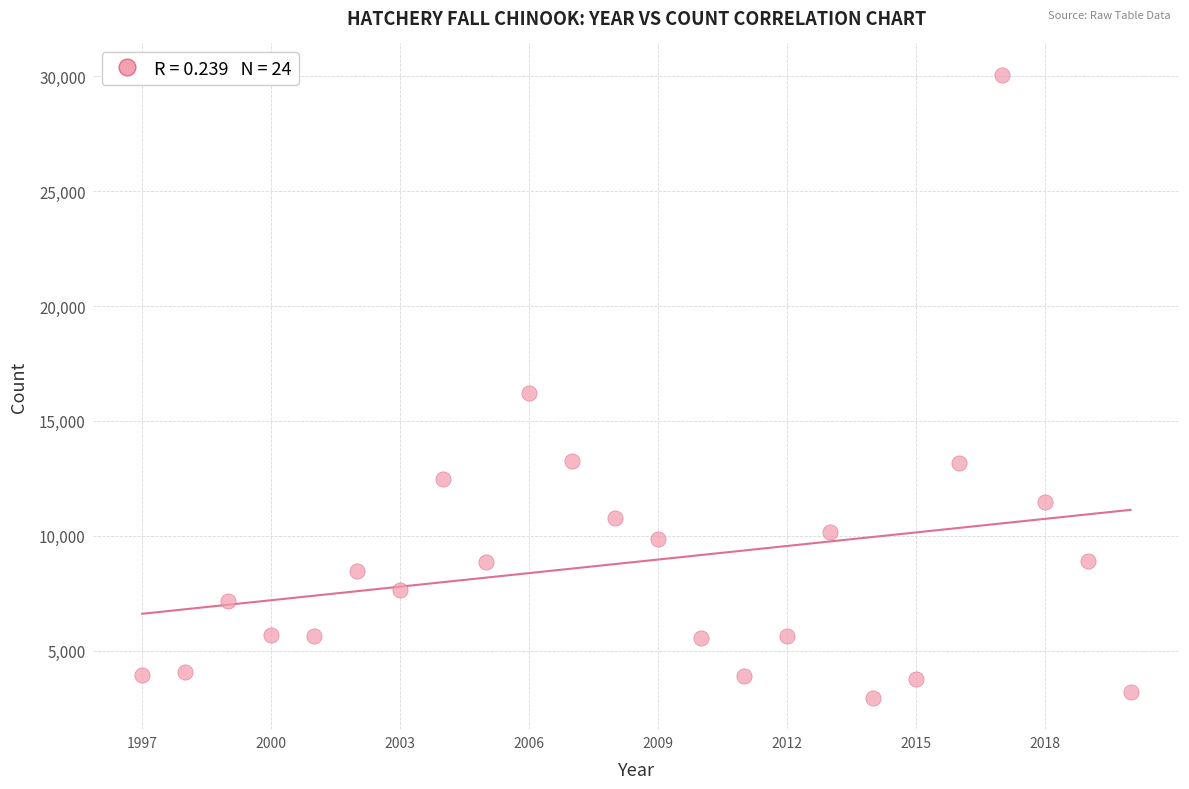

What is the range of Y values (max minus min)?

27135